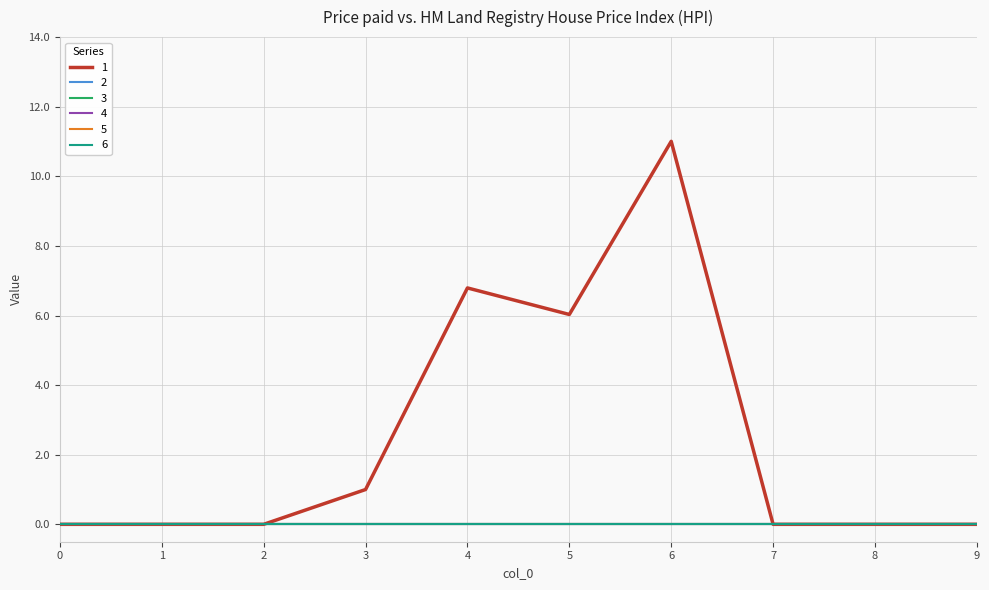

Is this an area chart (filled region under the line)?

No